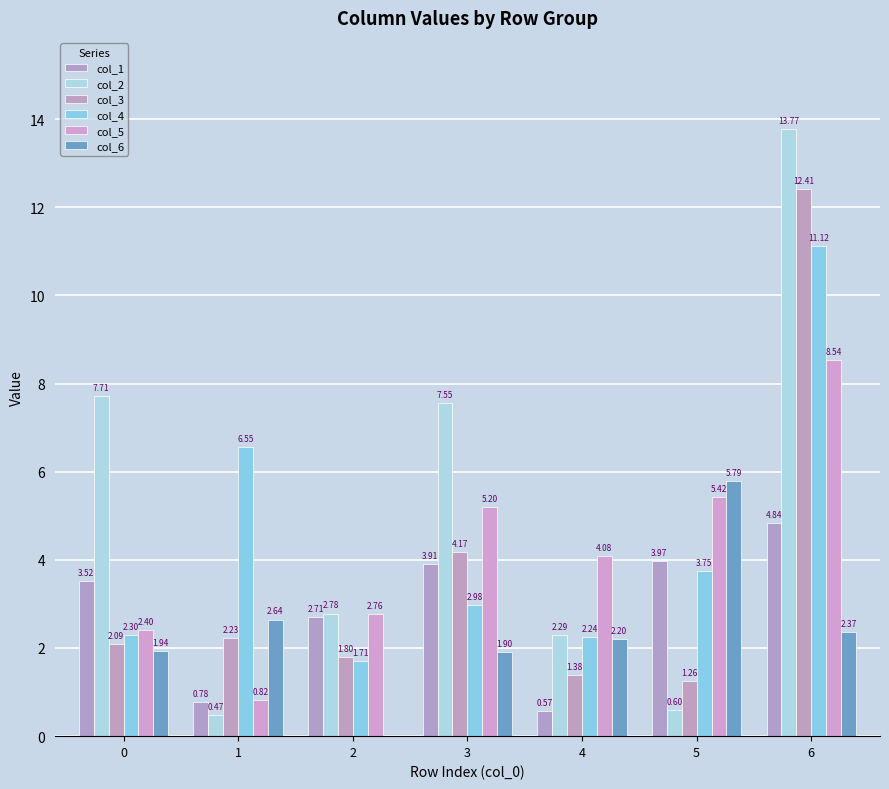

What is the approximate value of col_1 at 1?

0.8